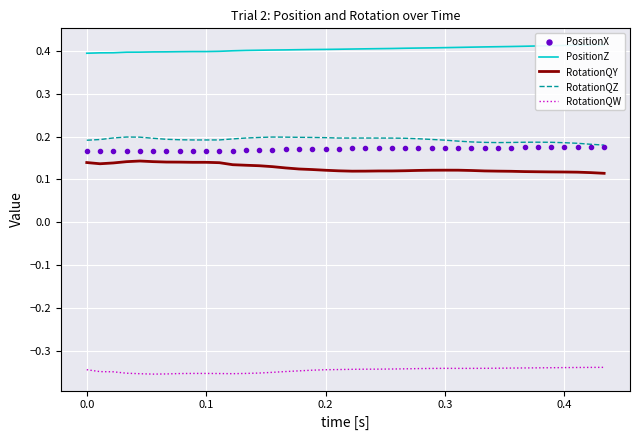

Which series has the largest total across all categories?

PositionZ